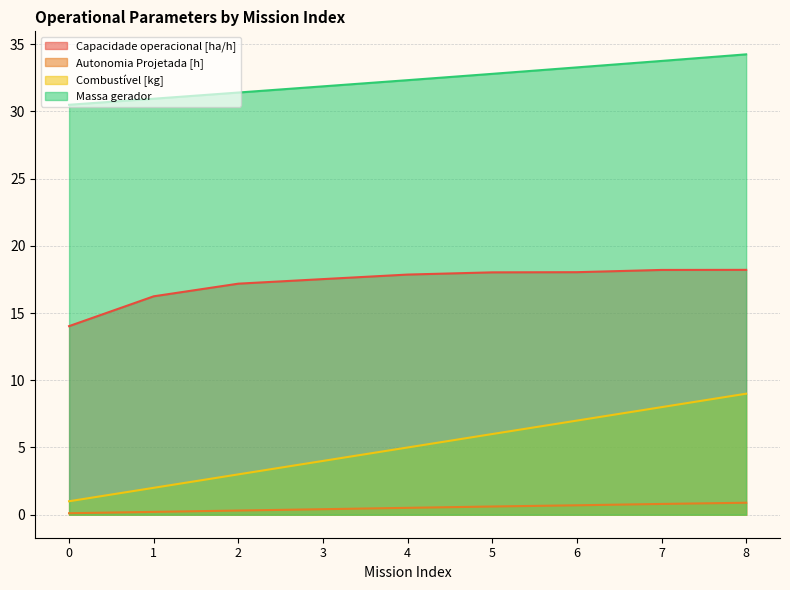

What is the difference between the Massa gerador values at 1 and 6?

2.3